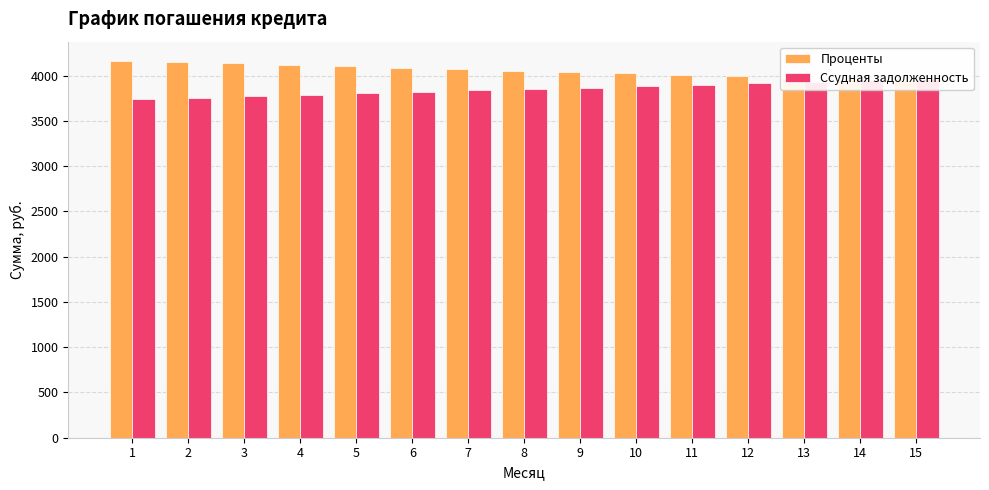

Reading left to right, transcribe all the data shown in this chart.

Проценты: 1=4166.7	2=4151.1	3=4135.4	4=4119.7	5=4103.9	6=4088.1	7=4072.2	8=4056.2	9=4040.1	10=4024.0	11=4007.8	12=3991.6	13=3975.3	14=3958.9	15=3942.4
Ссудная задолженность: 1=3741.3	2=3756.9	3=3772.5	4=3788.2	5=3804.0	6=3819.9	7=3835.8	8=3851.8	9=3867.8	10=3883.9	11=3900.1	12=3916.4	13=3932.7	14=3949.1	15=3965.5